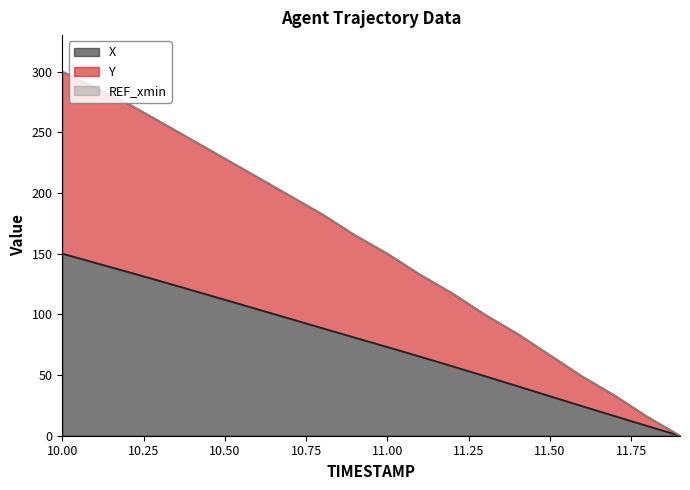

How many data points does each series have?

20